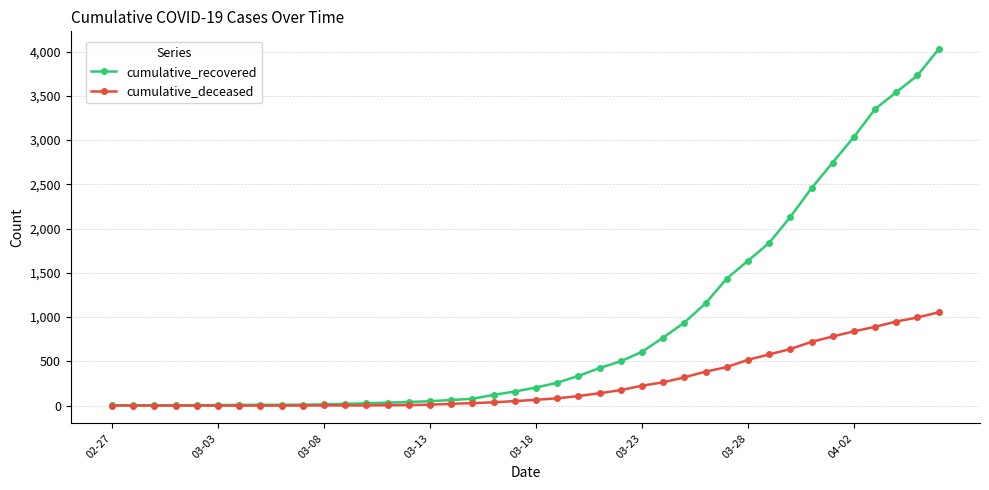

Which series has the largest range (max minus min)?

cumulative_recovered